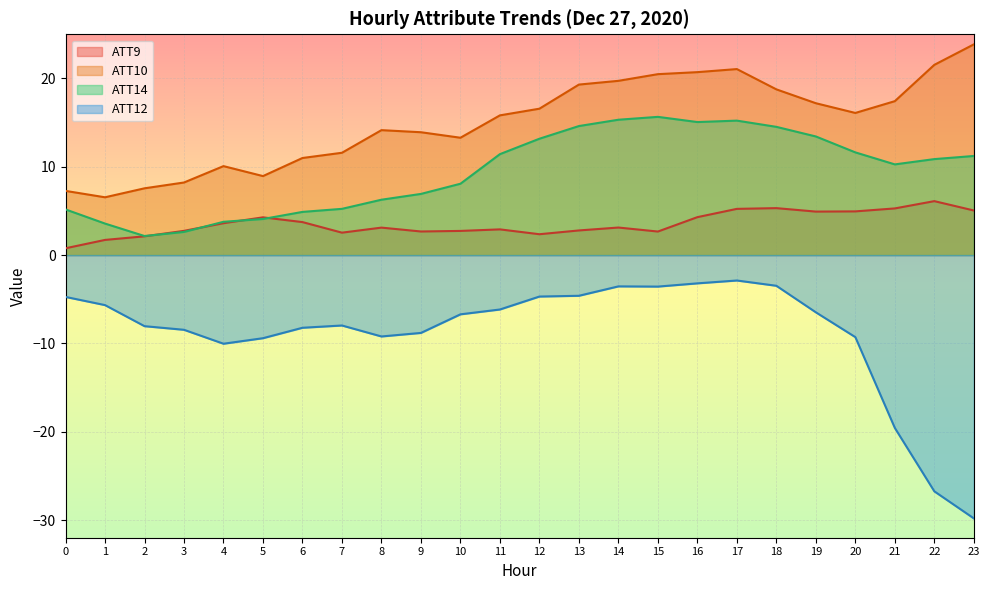

How many values in the ATT10 series are below 16?

12